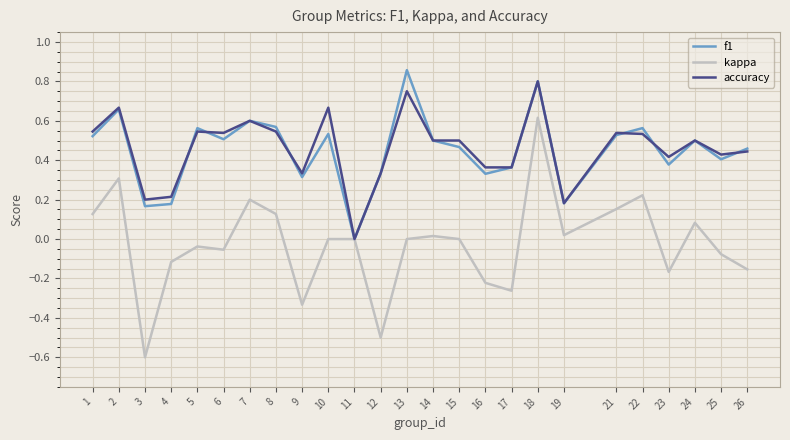

The accuracy series shows 0.4 at 23. True or false?

True